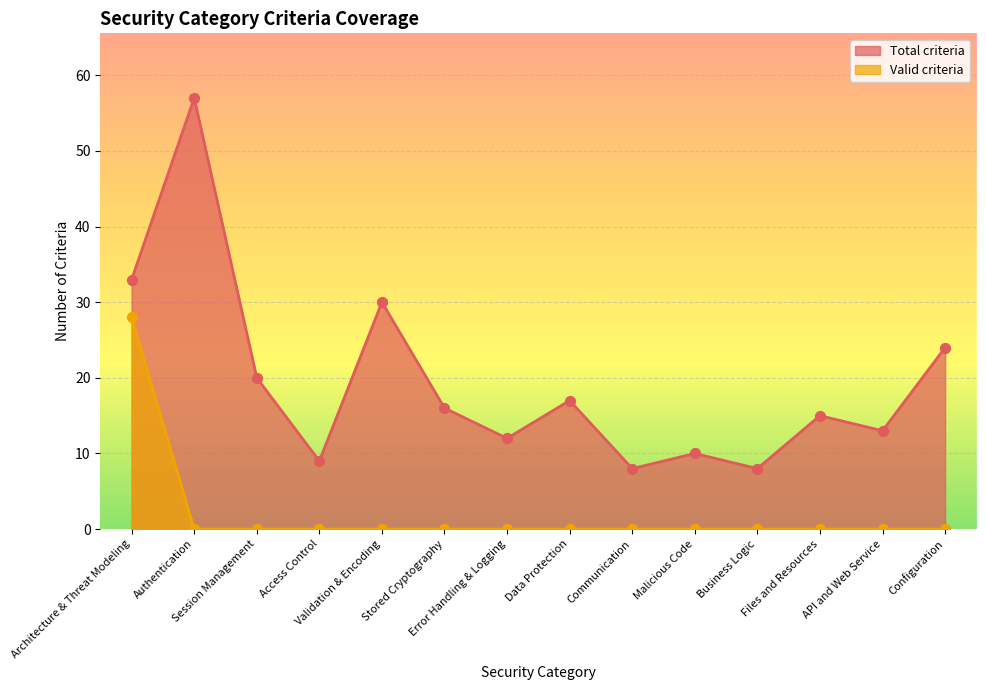

At how many categories does at least one series exceed 23?

4